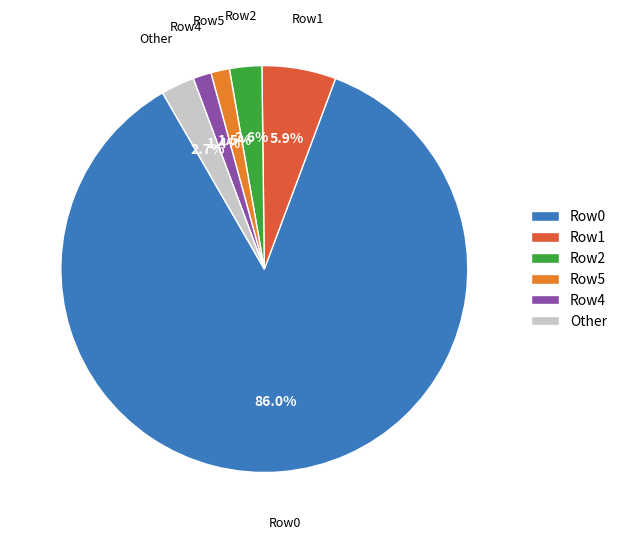

Is there a majority slice in this chart?

Yes